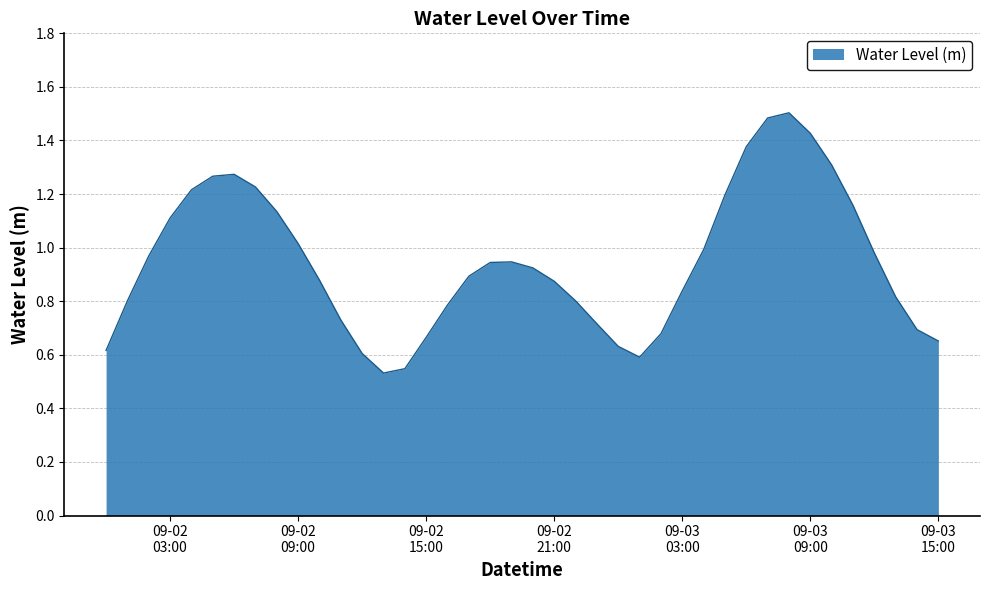

How many categories are shown in the chart?

40